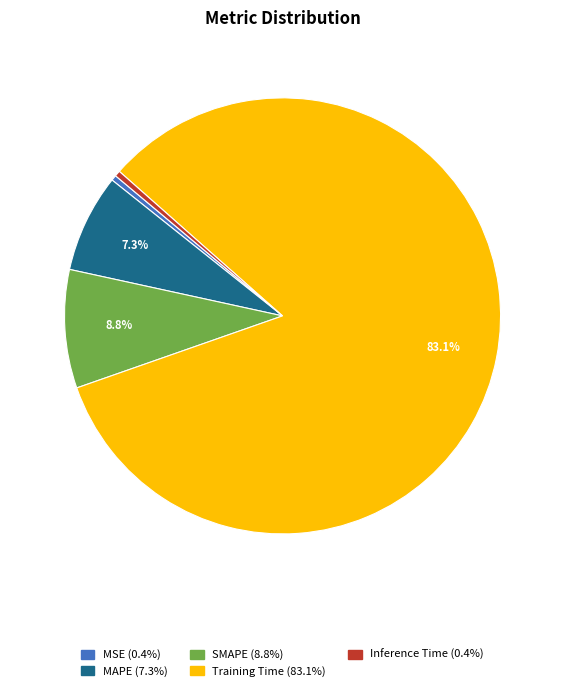

Is the sum of SMAPE and Training Time greater than half?

Yes